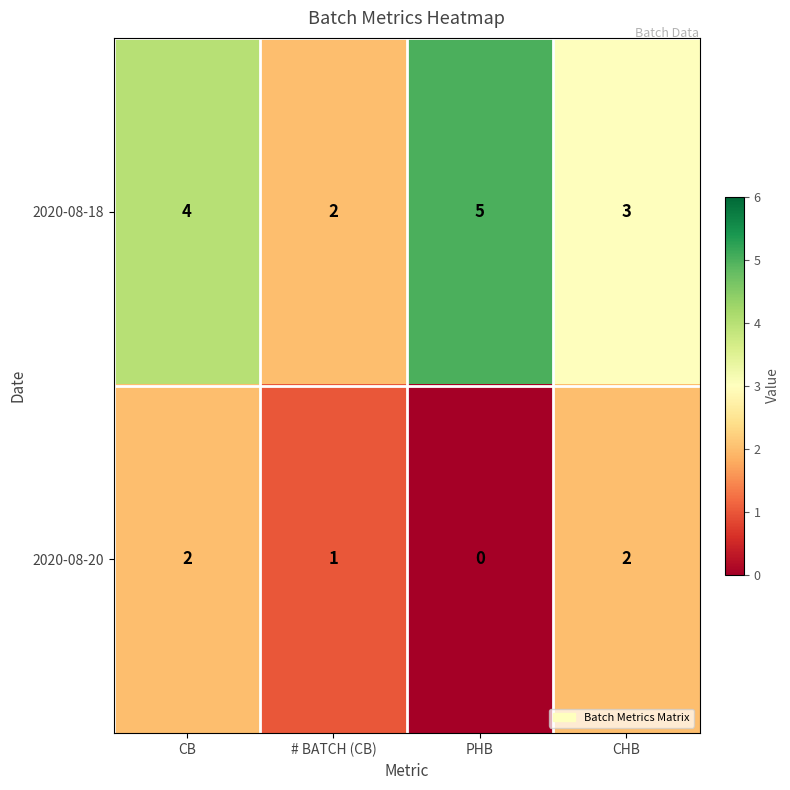

List the series in order of their overall mean, lowest first.

2020-08-20, 2020-08-18